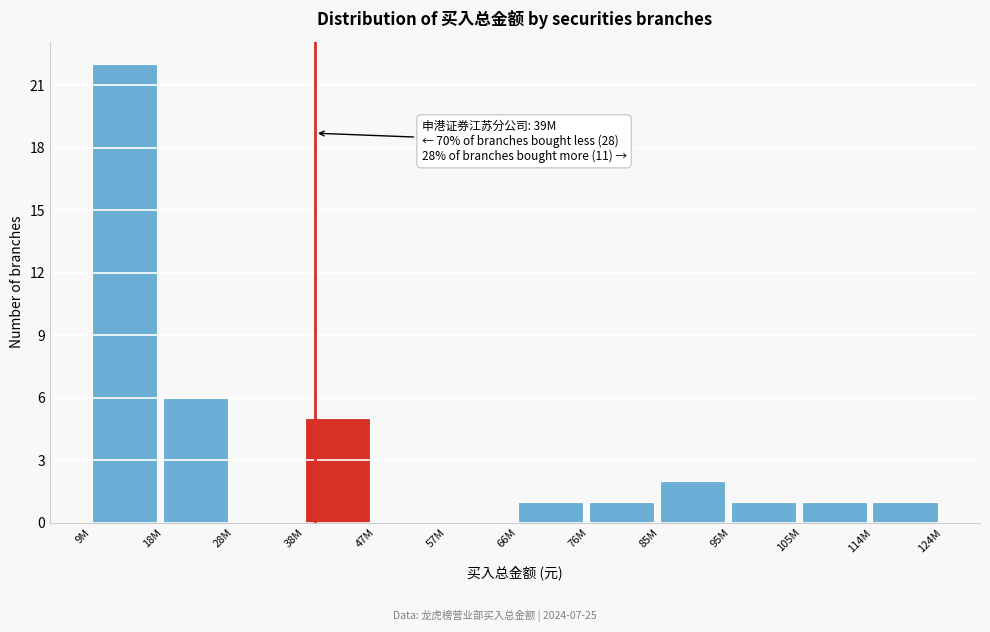

Reading left to right, list all the values displayed in this chart.

9M=22	18M=6	28M=0	38M=5	47M=0	57M=0	66M=1	76M=1	85M=2	95M=1	105M=1	114M=1